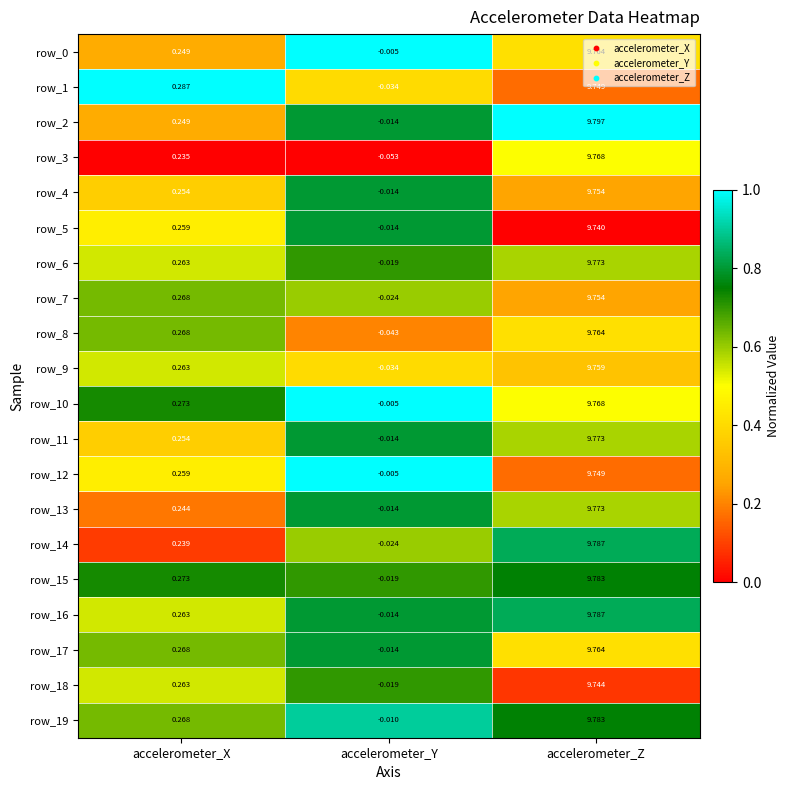

Which category has the lowest value across all series?

accelerometer_Y